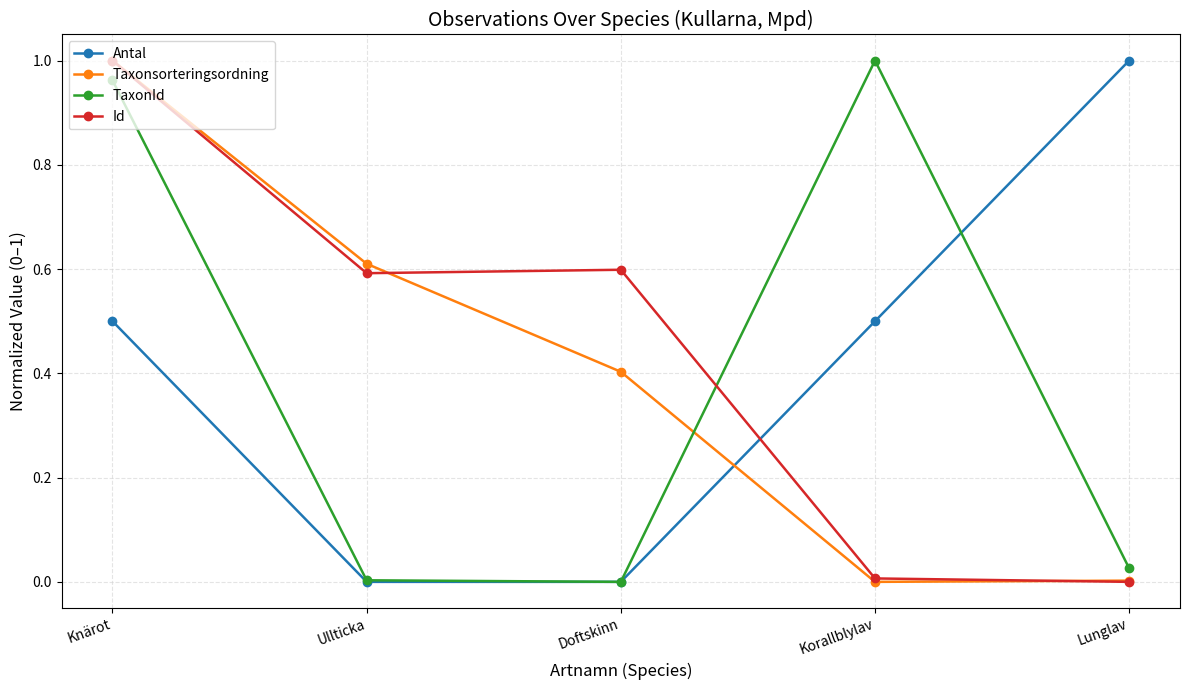

Is it true that Taxonsorteringsordning equals 0.3 at Korallblylav?

False